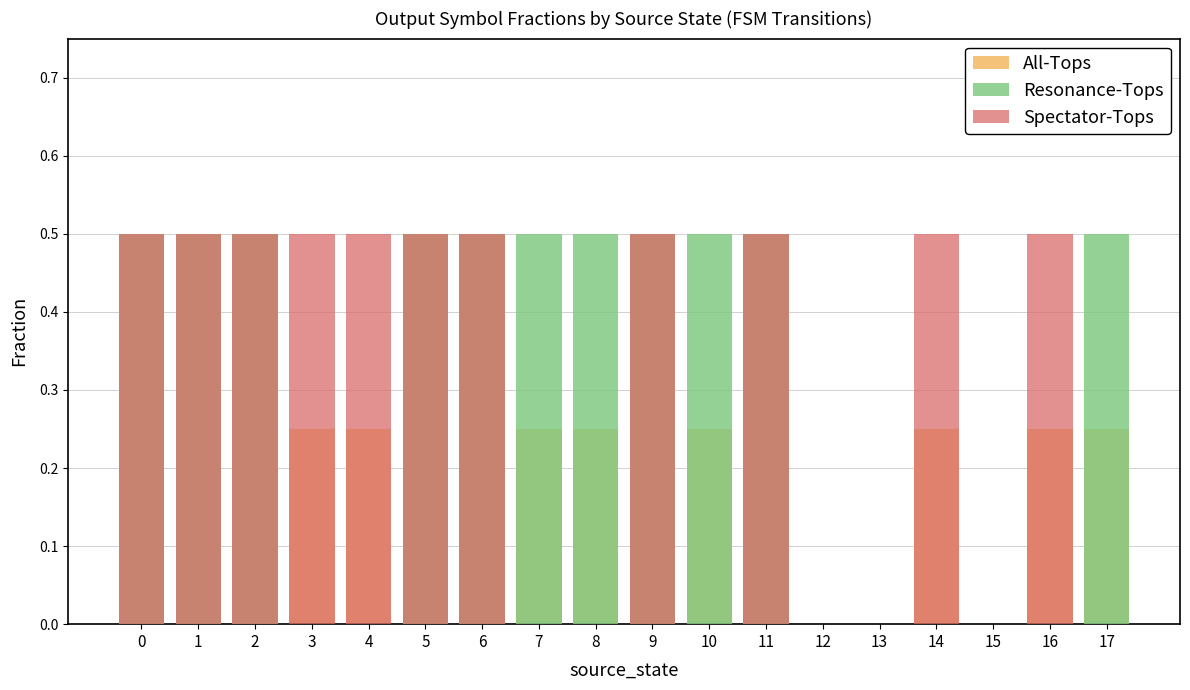

How many data points in Spectator-Tops are above 0?

11